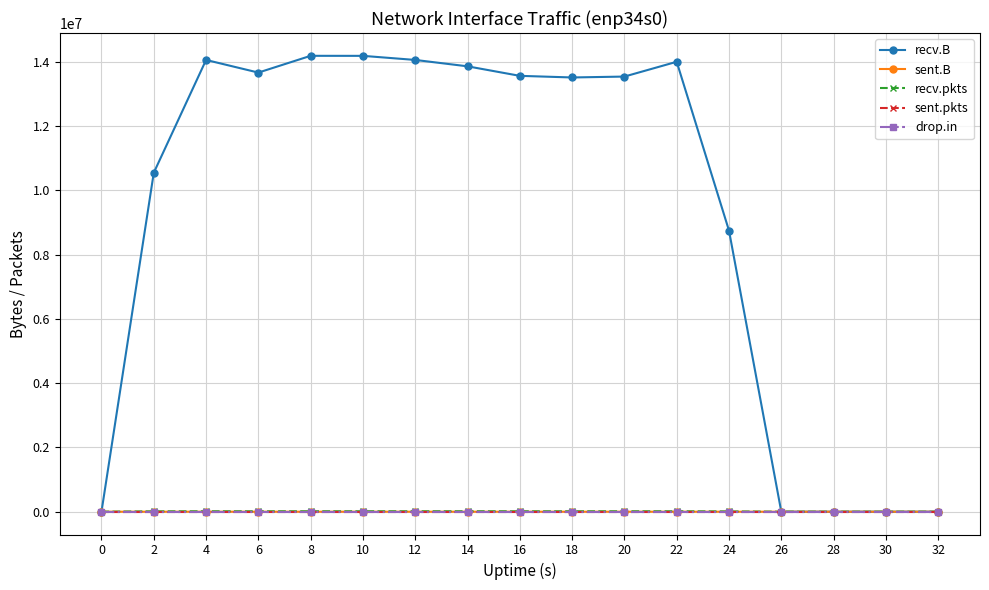

The value of sent.B at 22 is 0. True or false?

True